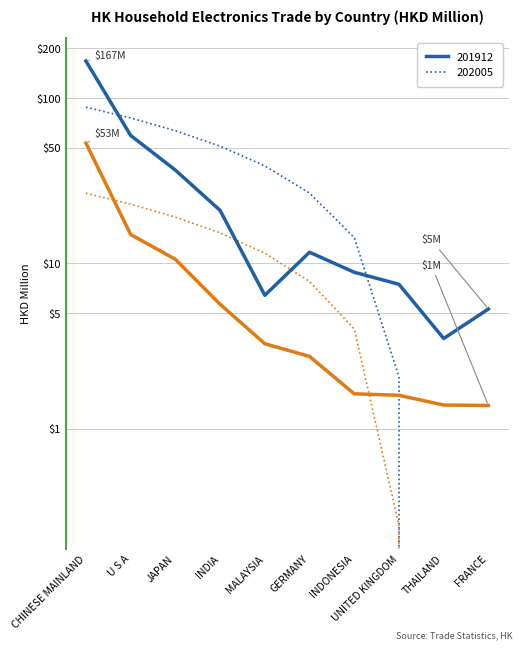

How many categories are shown in the chart?

10